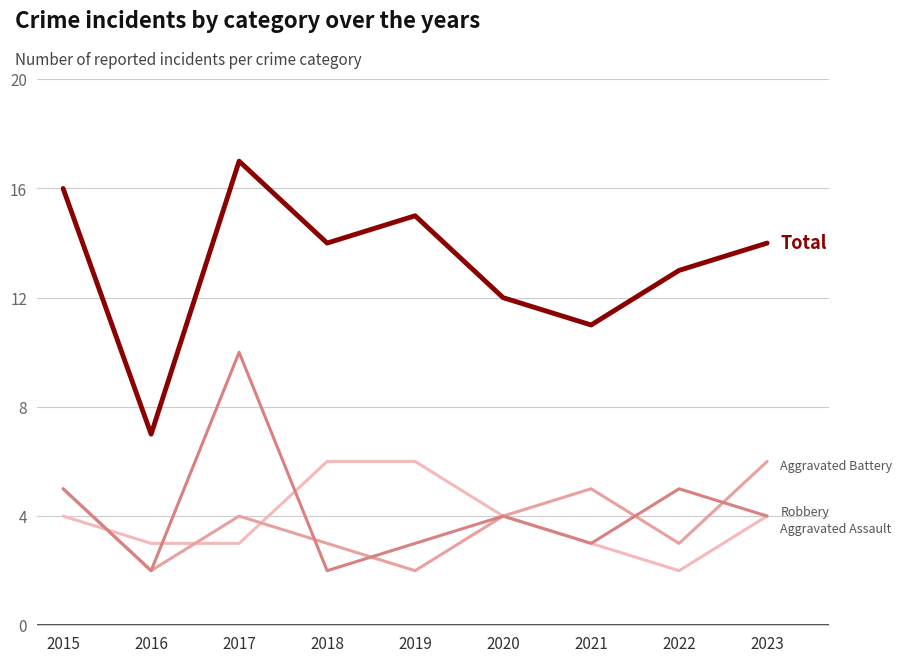

At which category is the sum across all series the highest?

2017